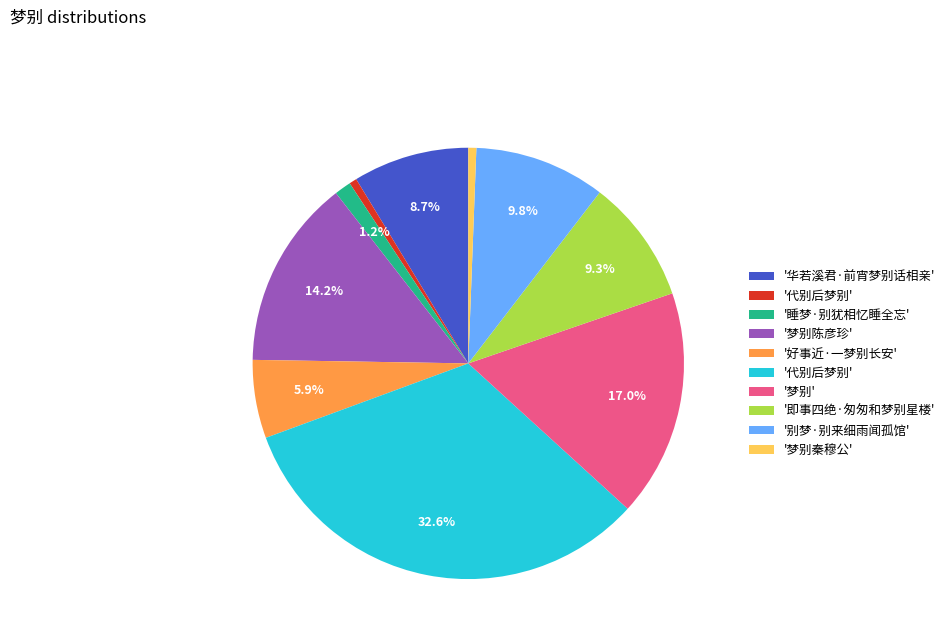

How many slices are in this pie chart?

10